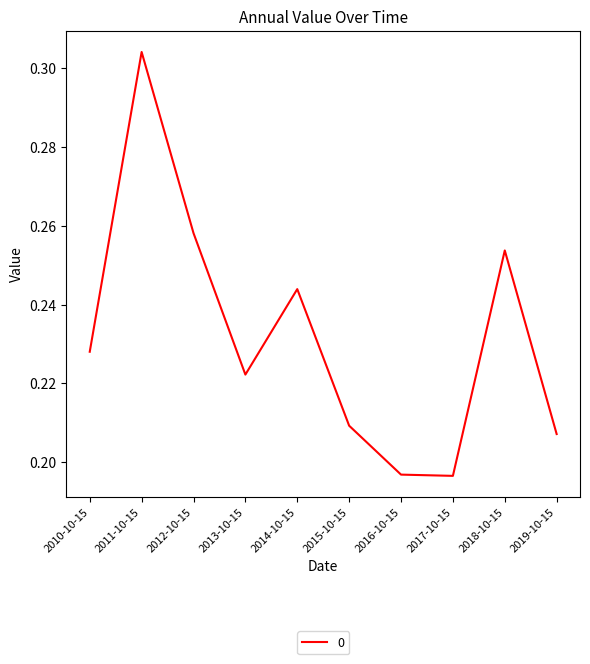

Where is the first local maximum?

2011-10-15